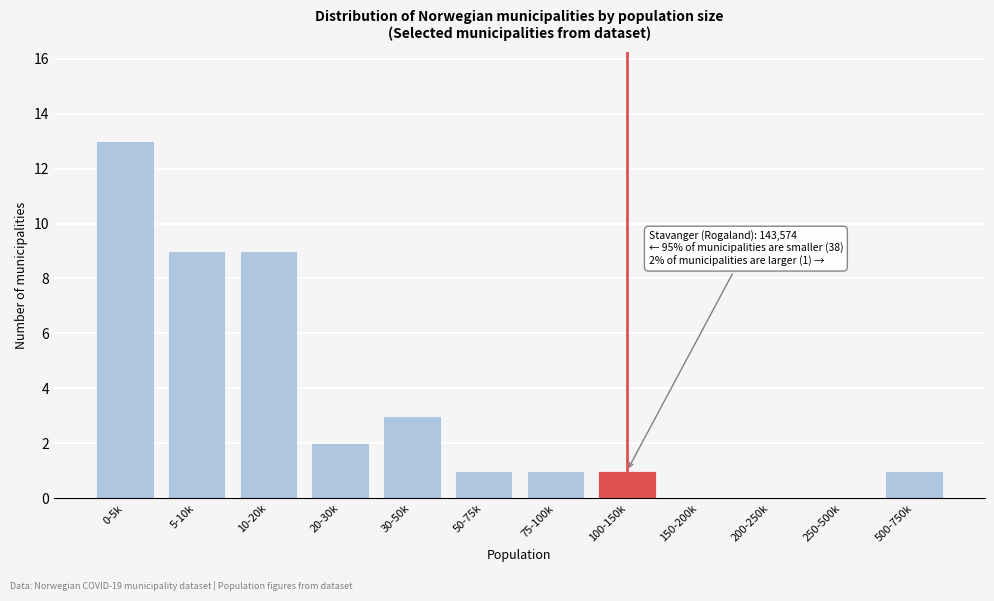

Reading right to left, extract all data points from this chart.

500-750k=1	250-500k=0	200-250k=0	150-200k=0	100-150k=1	75-100k=1	50-75k=1	30-50k=3	20-30k=2	10-20k=9	5-10k=9	0-5k=13